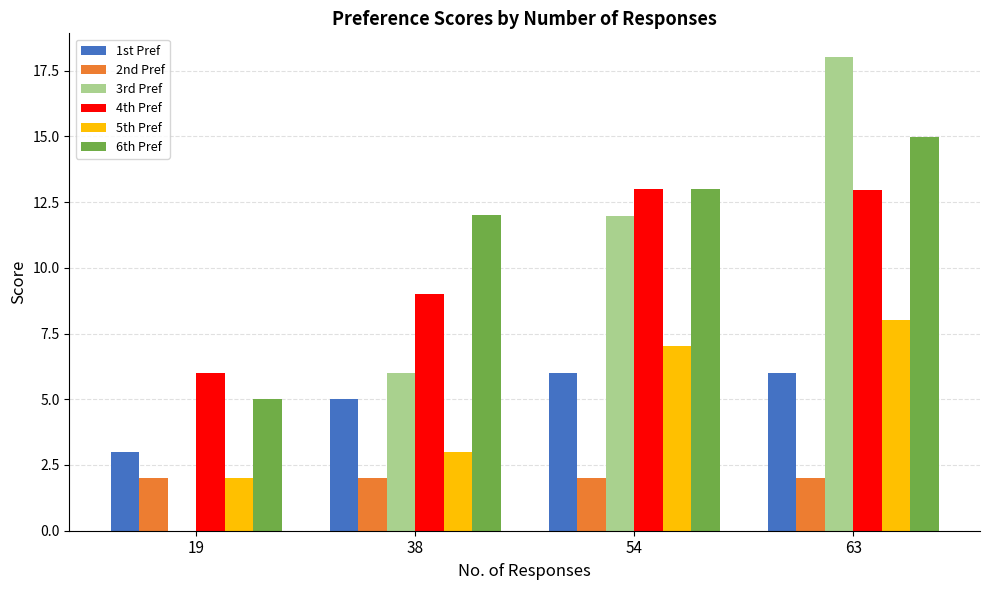

The 2nd Pref series shows 3.2 at 38. True or false?

False